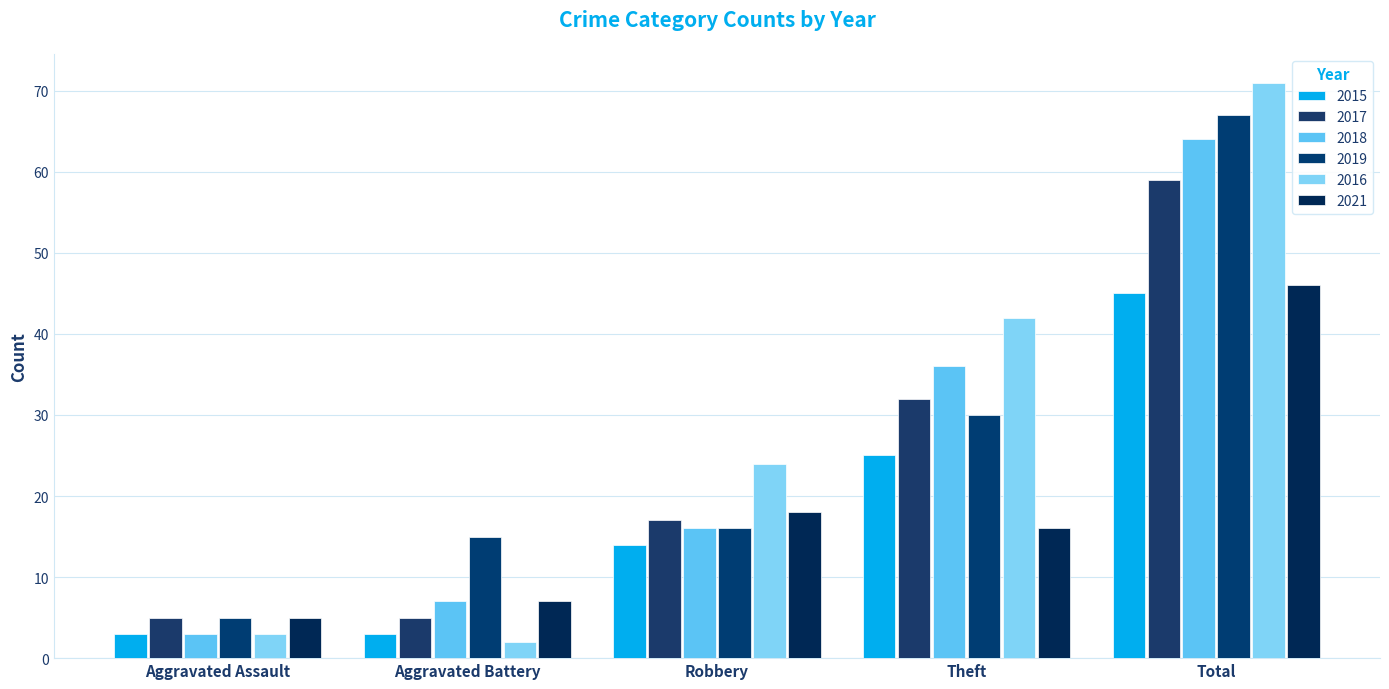

How many bars are there in total?

30